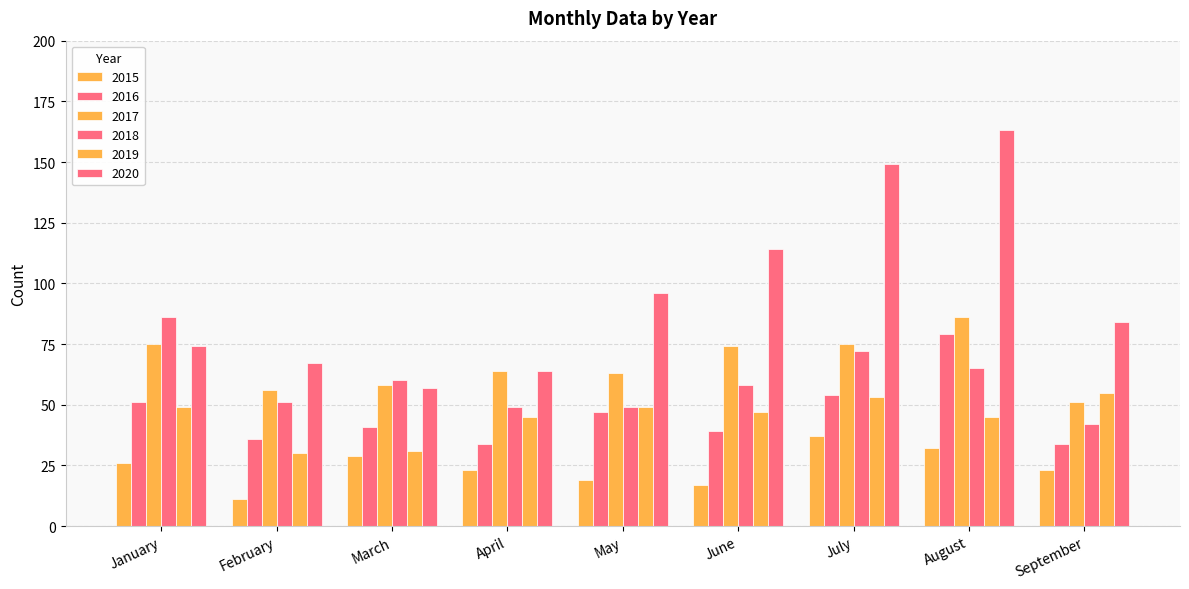

How many bars are there in each group?

6